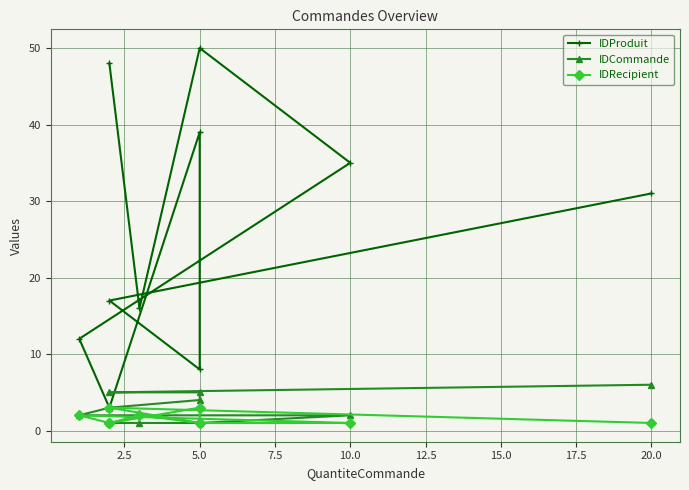

What is the average value of the IDProduit series?

26